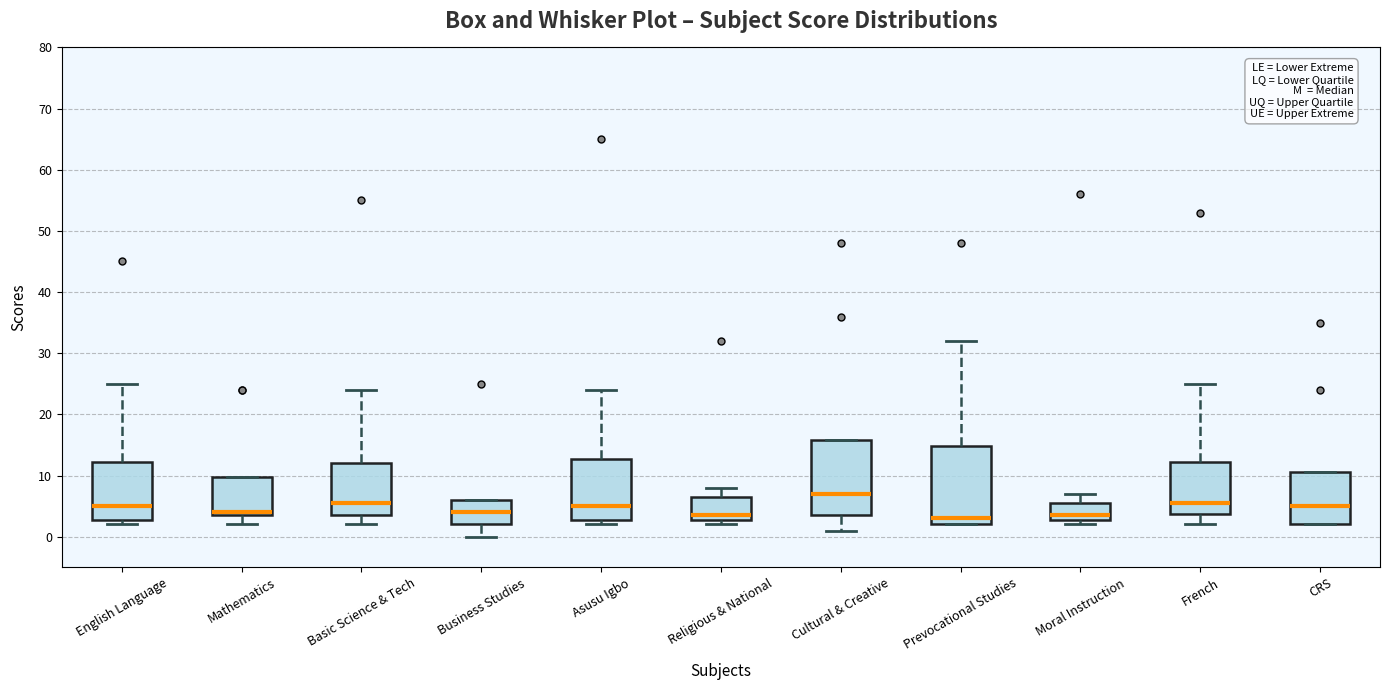

Reading left to right, read every box against the y-axis: the position of its median line, the range the box covers, and the ends of its whiskers. The values are not printed on the chart, so give them approximately, as read against the axis.

English Language: median 5, box 3 to 12, whiskers 2 to 25
Mathematics: median 4 (just above the box's lower edge), box 4 to 10, whiskers 2 to 10
Basic Science & Tech: median 6, box 4 to 12, whiskers 2 to 24
Business Studies: median 4, box 2 to 6, whiskers 0 to 6
Asusu Igbo: median 5, box 3 to 13, whiskers 2 to 24
Religious & National: median 4, box 3 to 7, whiskers 2 to 8
Cultural & Creative: median 7, box 4 to 16, whiskers 1 to 16
Prevocational Studies: median 3, box 2 to 15, whiskers 2 to 32
Moral Instruction: median 4, box 3 to 6, whiskers 2 to 7
French: median 6, box 4 to 12, whiskers 2 to 25
CRS: median 5, box 2 to 11, whiskers 2 to 11